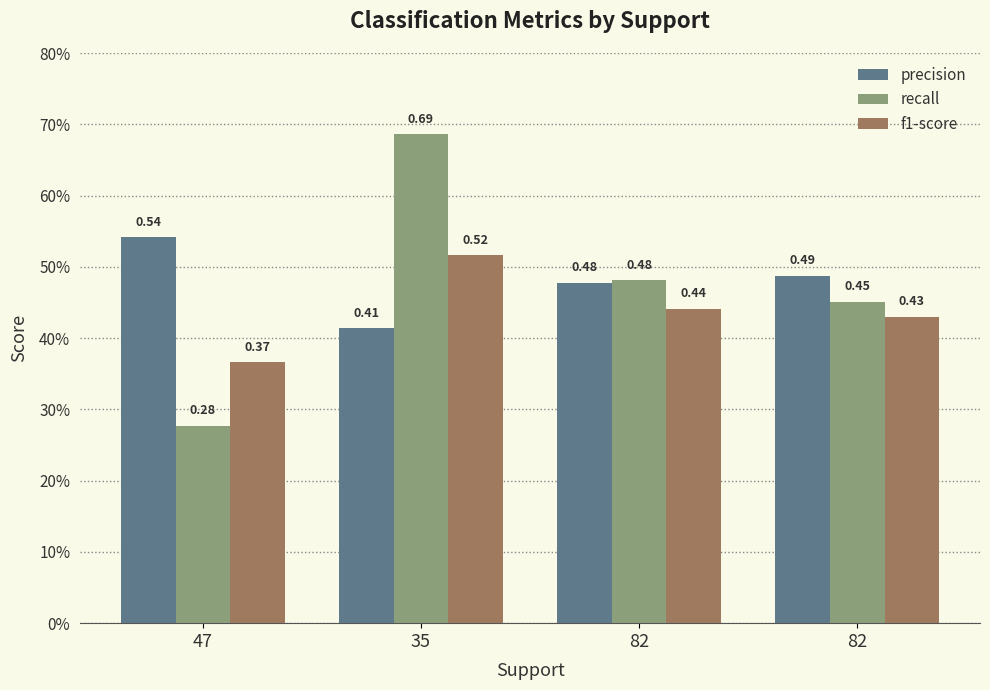

Does the chart contain stacked bars?

No